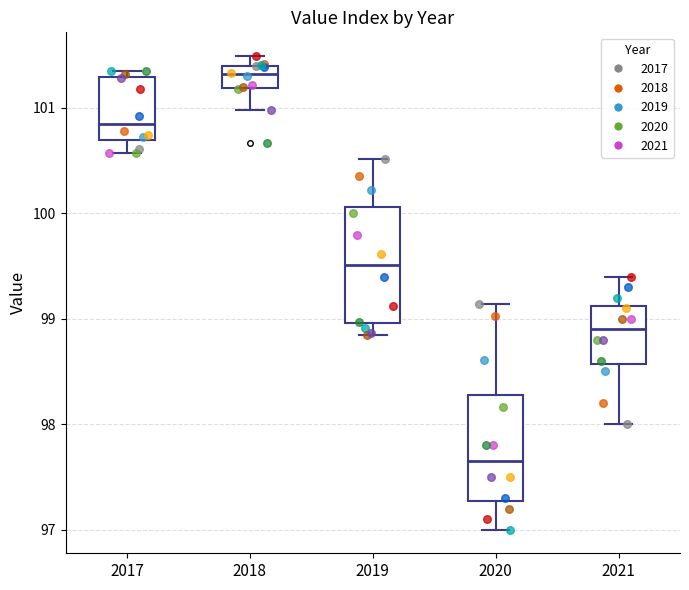

Reading left to right, read every box against the y-axis: the position of its median line, the range the box covers, and the ends of its whiskers. The values are not printed on the chart, so give them approximately, as read against the axis.

2017: median 100.9, box 100.7 to 101.3, whiskers 100.6 to 101.4
2018: median 101.3, box 101.2 to 101.4, whiskers 101.0 to 101.5
2019: median 99.5, box 99.0 to 100.1, whiskers 98.8 to 100.5
2020: median 97.7, box 97.3 to 98.3, whiskers 97.0 to 99.1
2021: median 98.9, box 98.6 to 99.1, whiskers 98.0 to 99.4